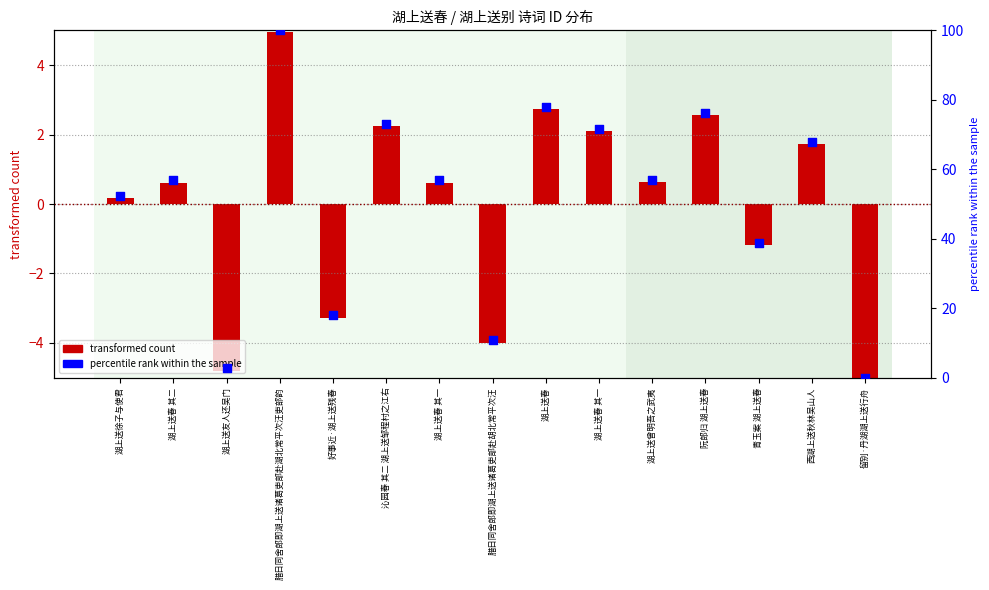

Which series has the largest total across all categories?

percentile rank within the sample